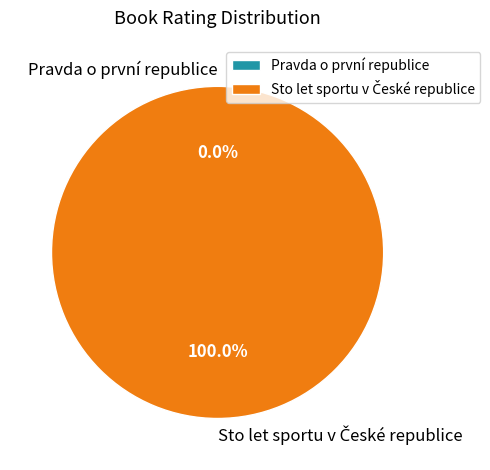

Which category has the biggest portion of the pie?

Sto let sportu v České republice